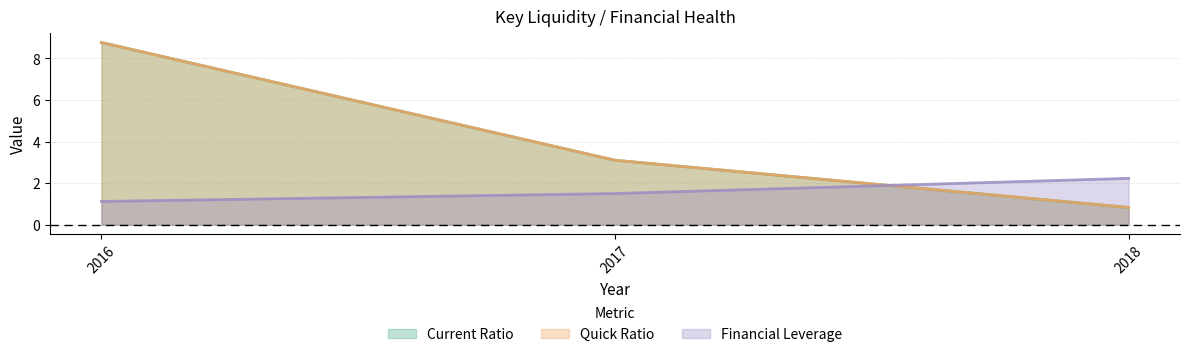

What is the total value across all series at 2017?

7.7